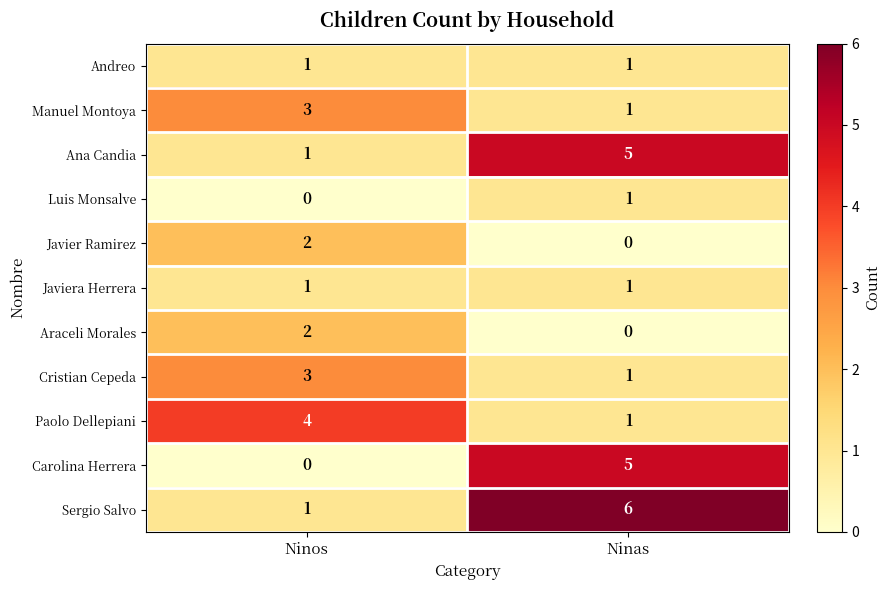

True or false: Araceli Morales has a value of 1 at Ninos.

False